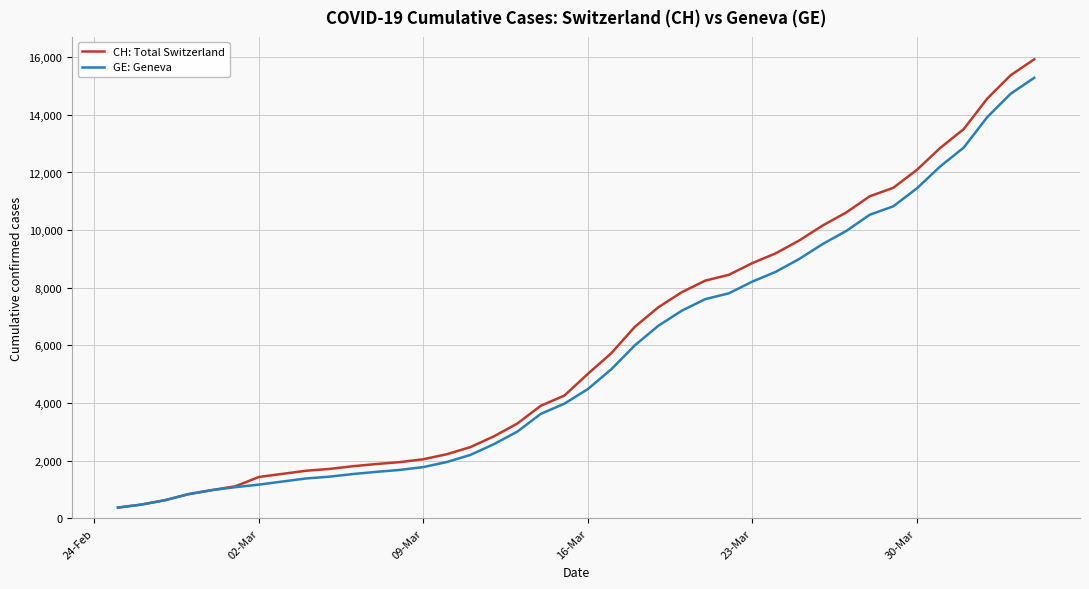

What is the greatest value displayed?

15926